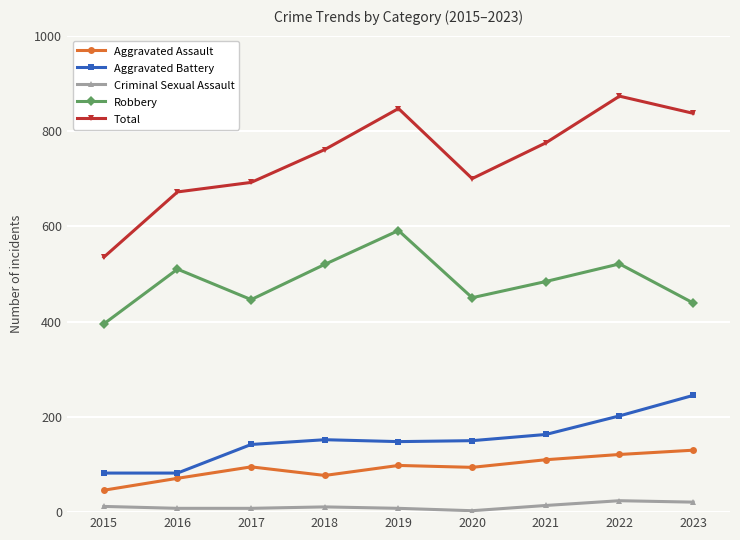

Which series has the largest total across all categories?

Total